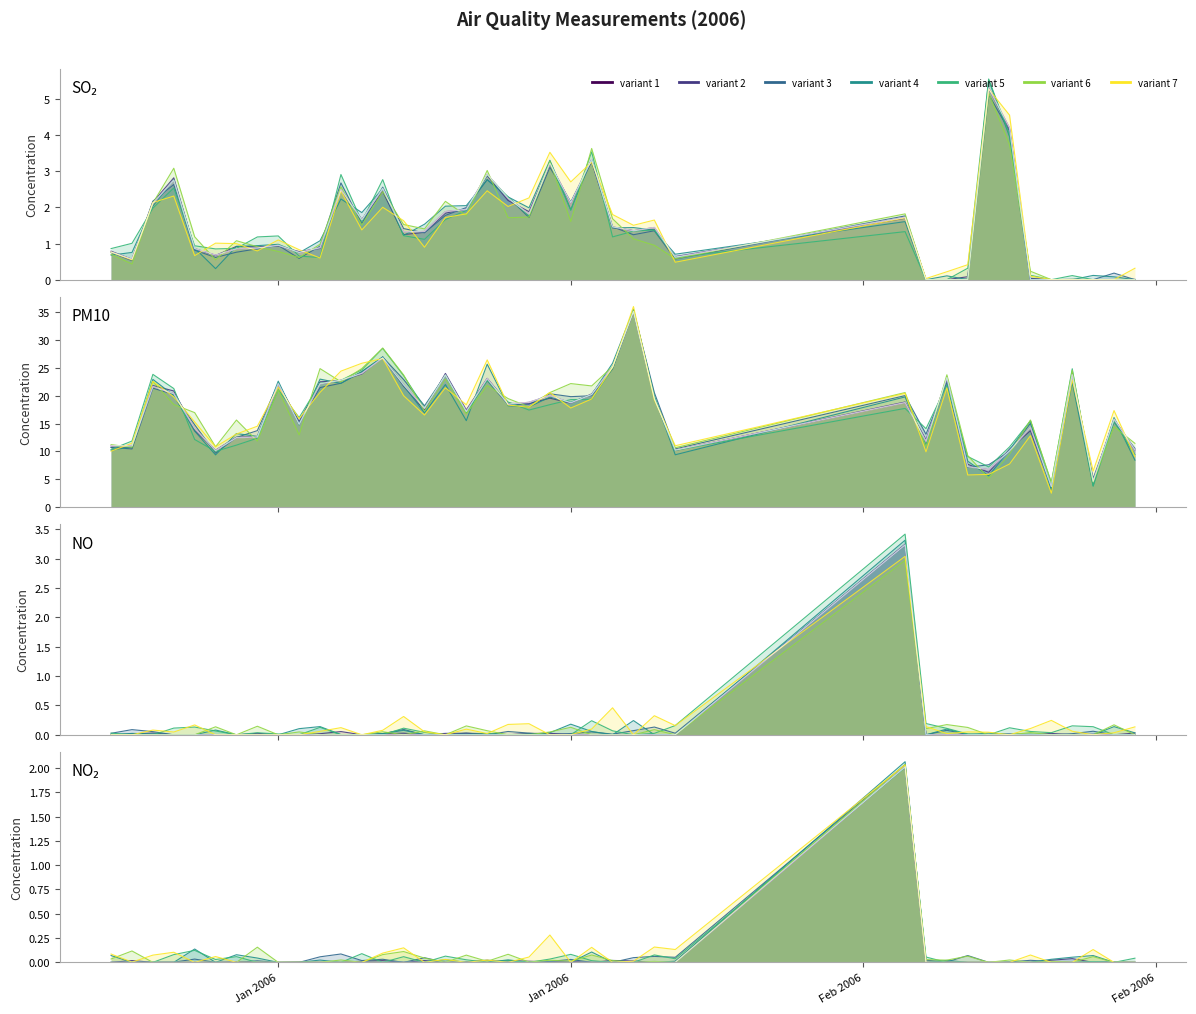

The PM10 series shows 20.0 at 7. True or false?

False